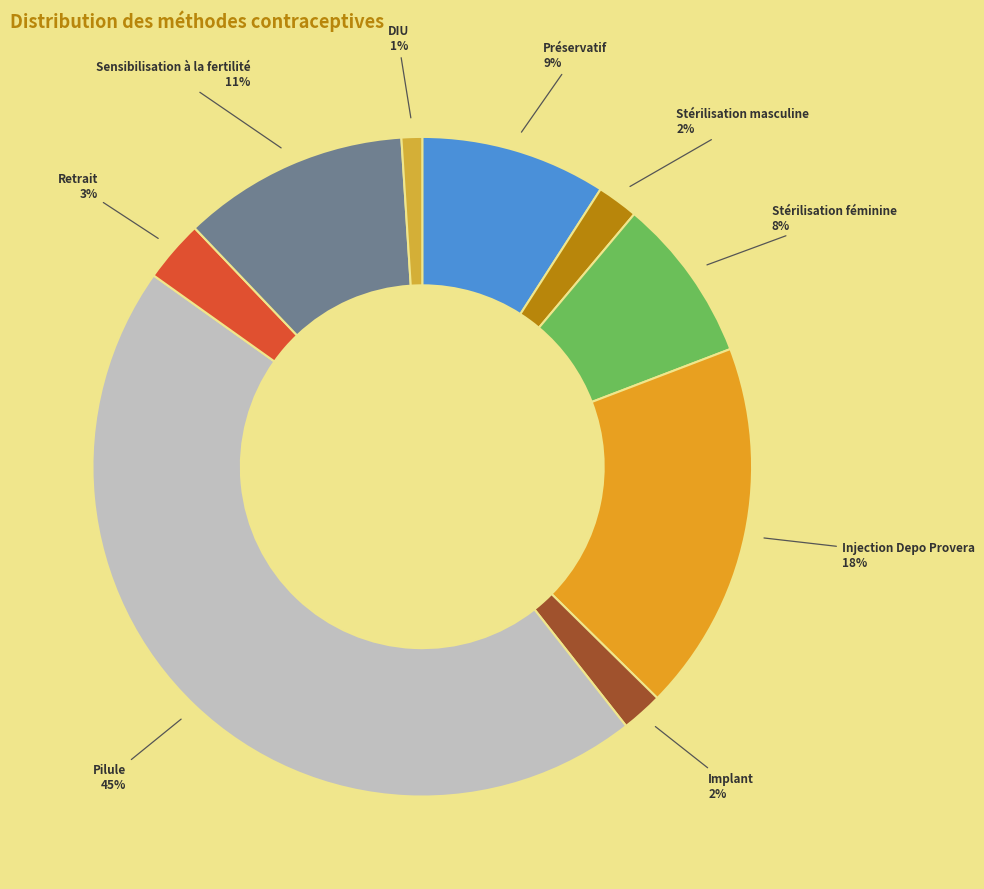

What is the largest slice in the pie chart?

Pilule